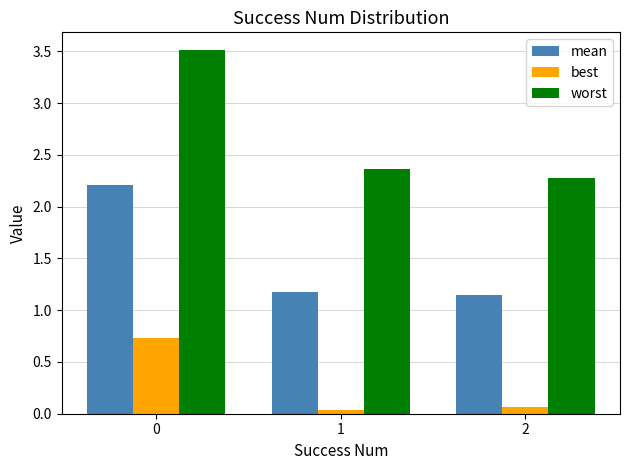

What is the lowest value of the worst series?

2.3